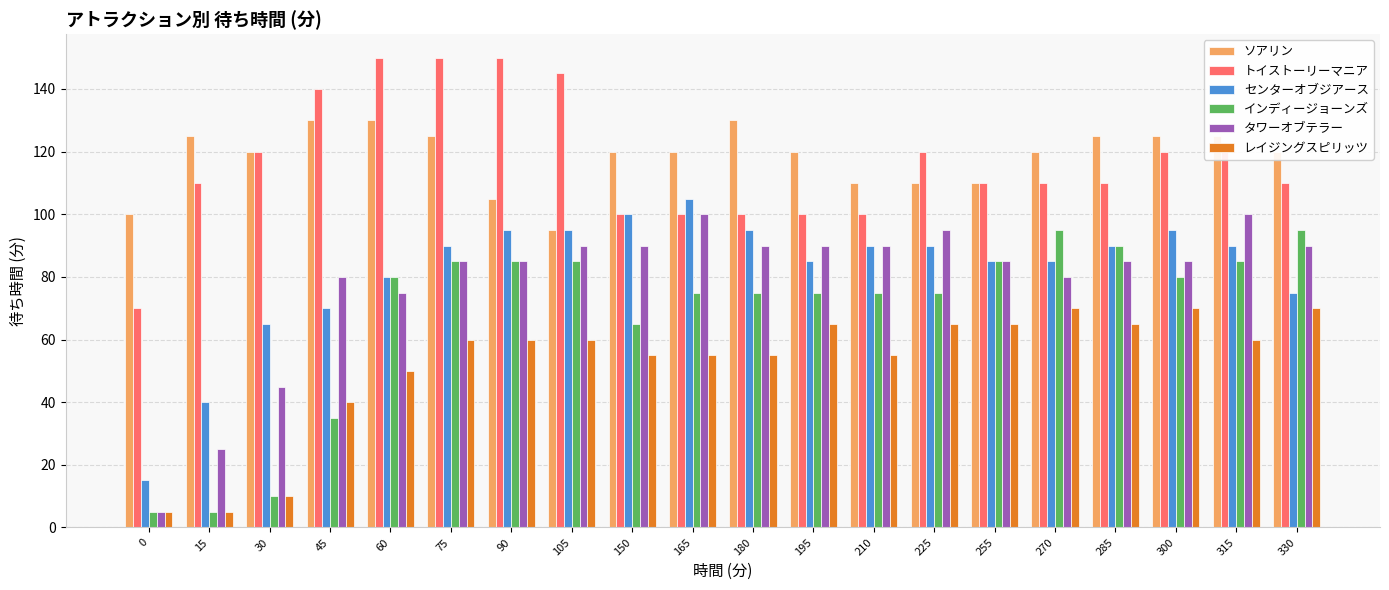

What is the sum of all センターオブジアース values?

1635